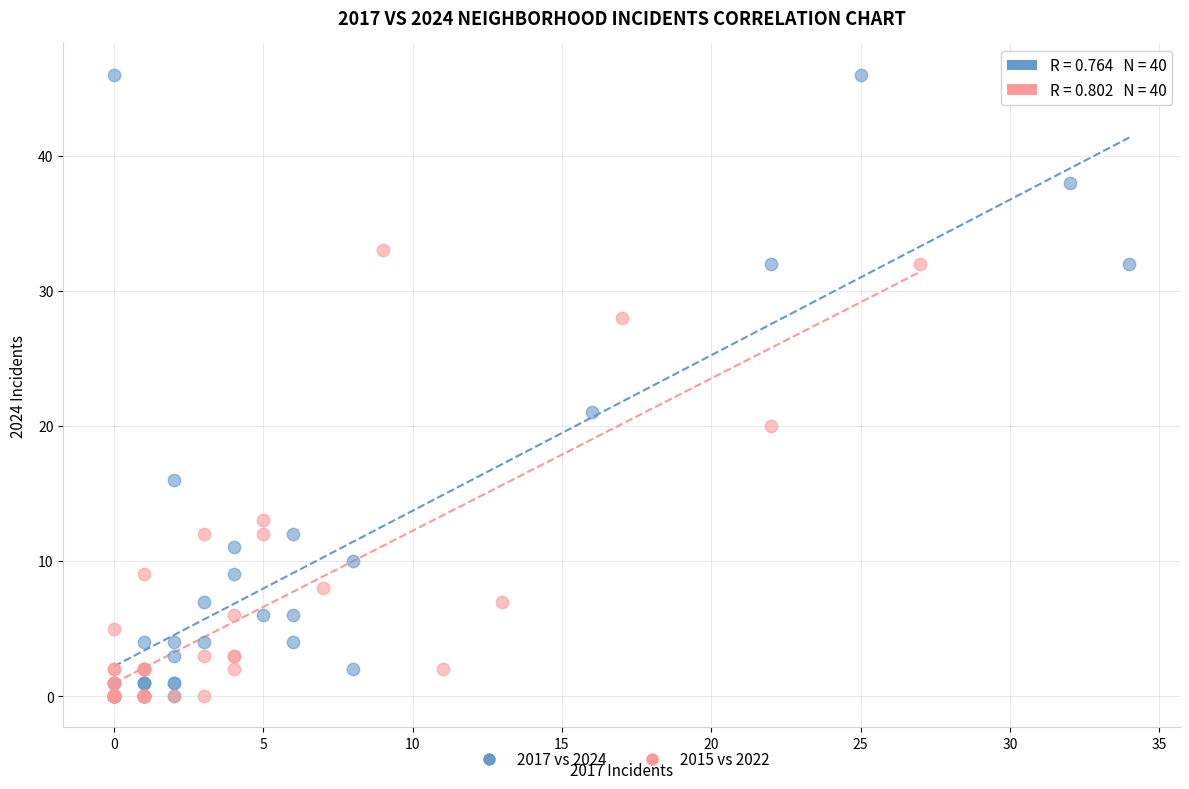

Which series contains the highest Y value?

2017 vs 2024